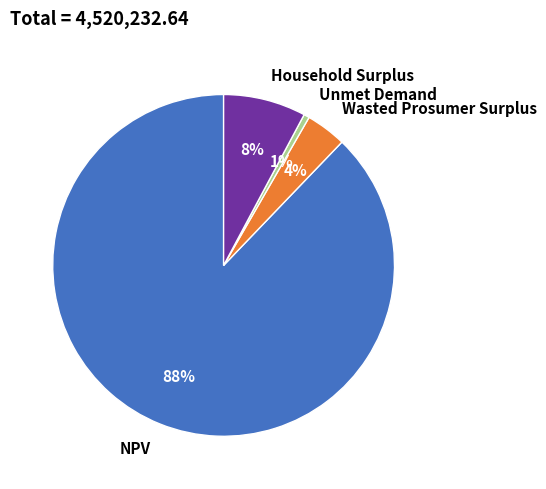

Which has a higher value, Wasted Prosumer Surplus or Household Surplus?

Household Surplus